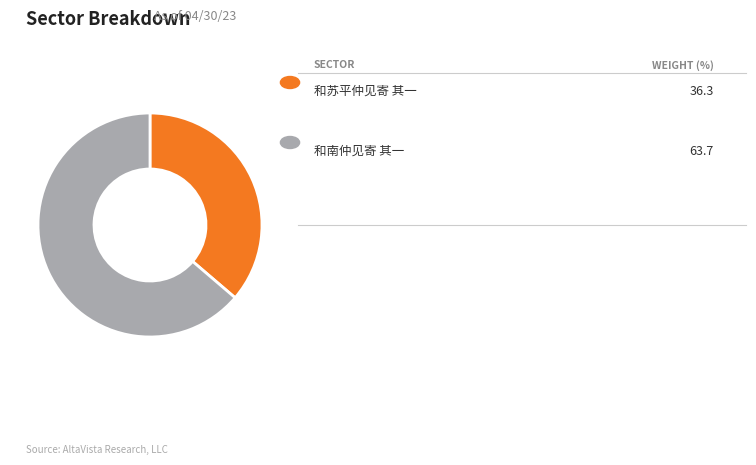

Does any single category account for the majority?

Yes